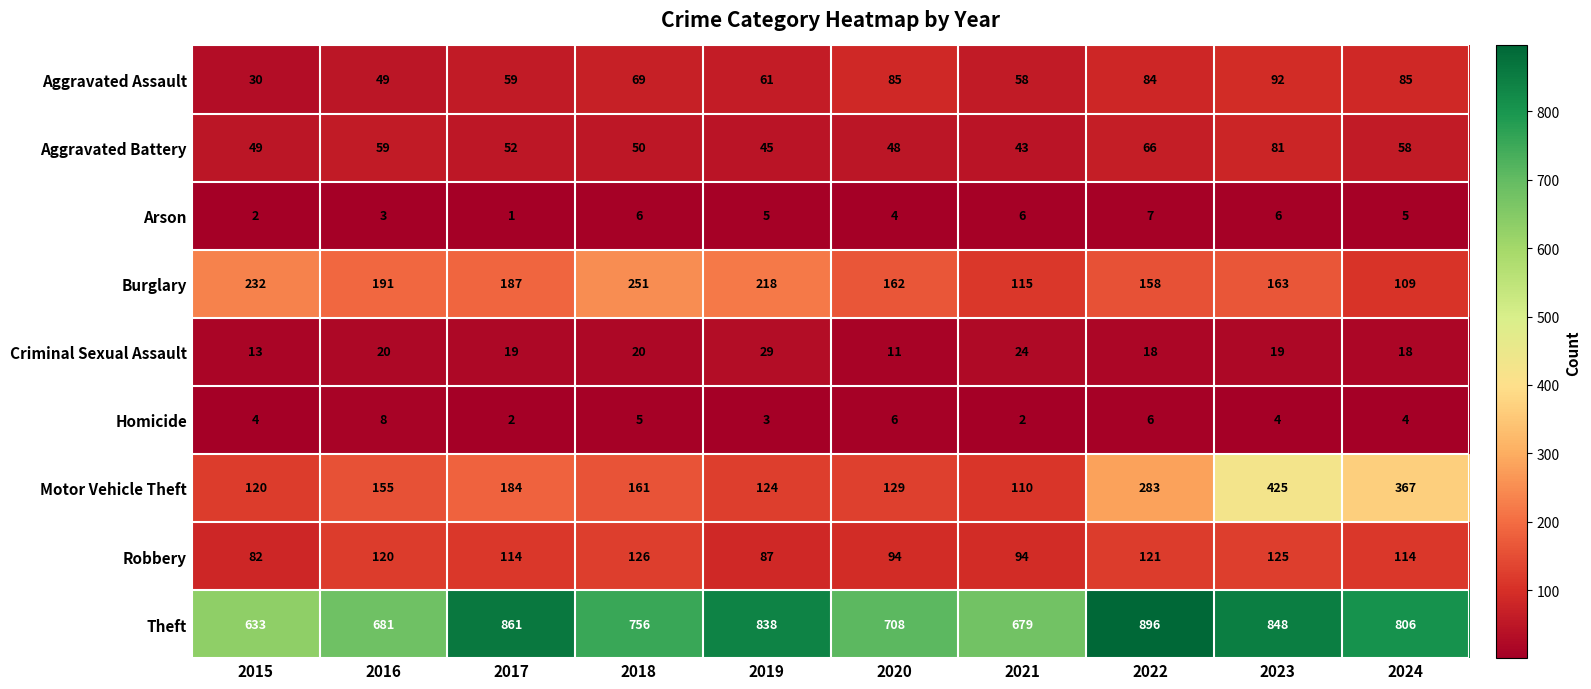

Which label corresponds to the largest value in the chart?

2022